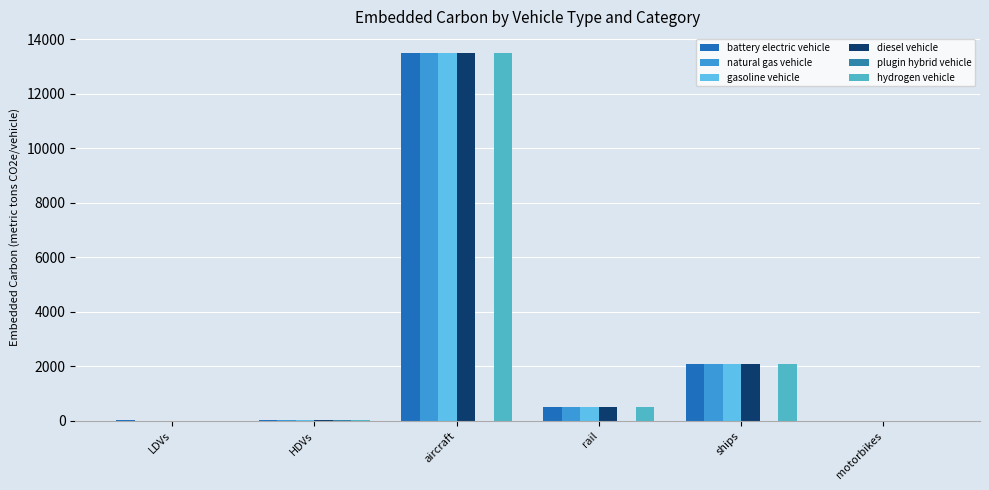

The hydrogen vehicle series shows 1333.3 at ships. True or false?

False